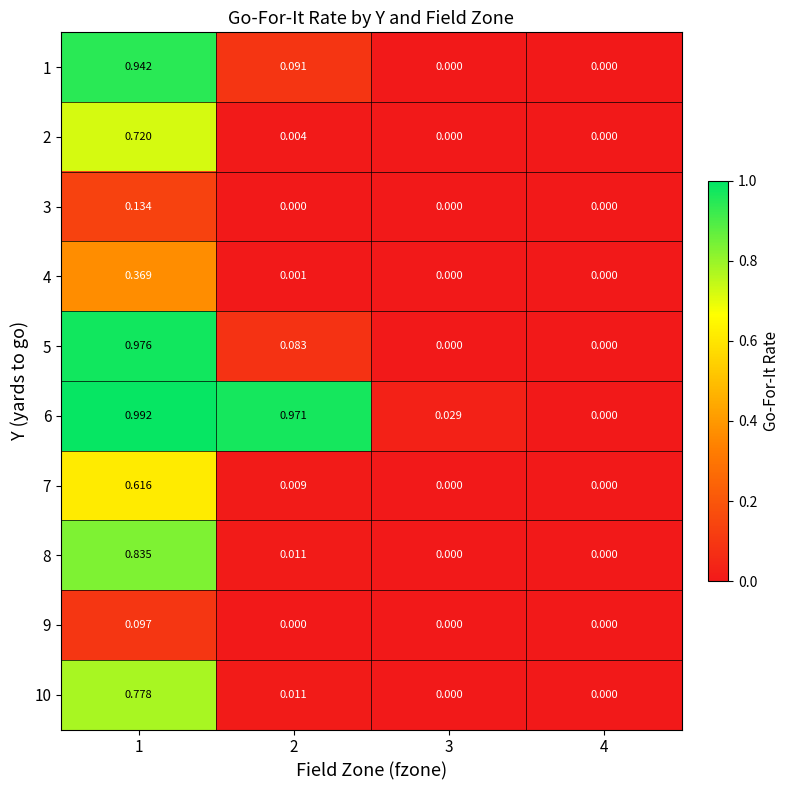

Which series has the widest spread of values?

6